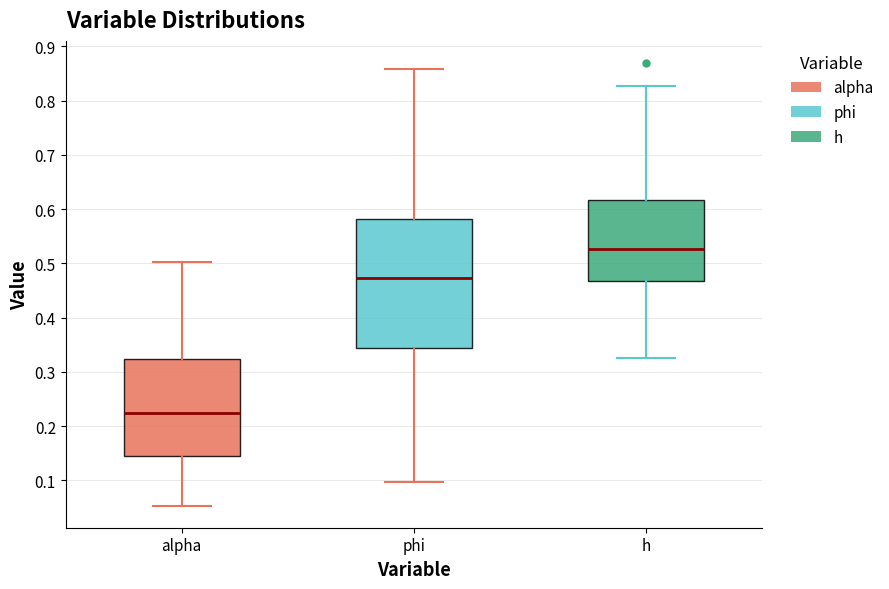

Reading left to right, read every box against the y-axis: the position of its median line, the range the box covers, and the ends of its whiskers. The values are not printed on the chart, so give them approximately, as read against the axis.

alpha: median 0.22, box 0.15 to 0.32, whiskers 0.05 to 0.50
phi: median 0.47, box 0.34 to 0.58, whiskers 0.10 to 0.86
h: median 0.53, box 0.47 to 0.62, whiskers 0.33 to 0.83